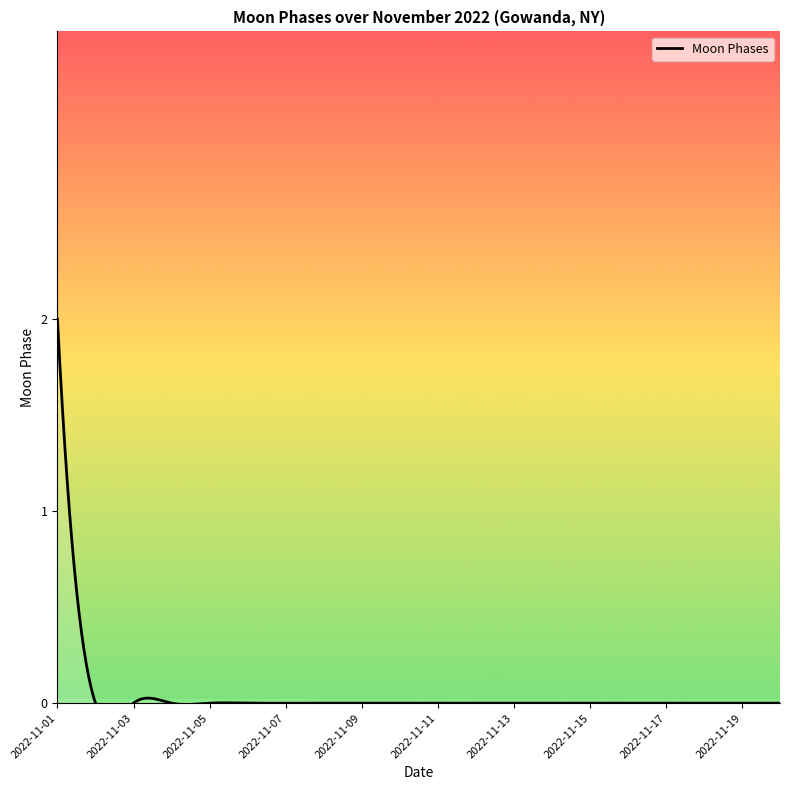

Between 2022-11-03 and 2022-11-14, which is larger?

2022-11-03